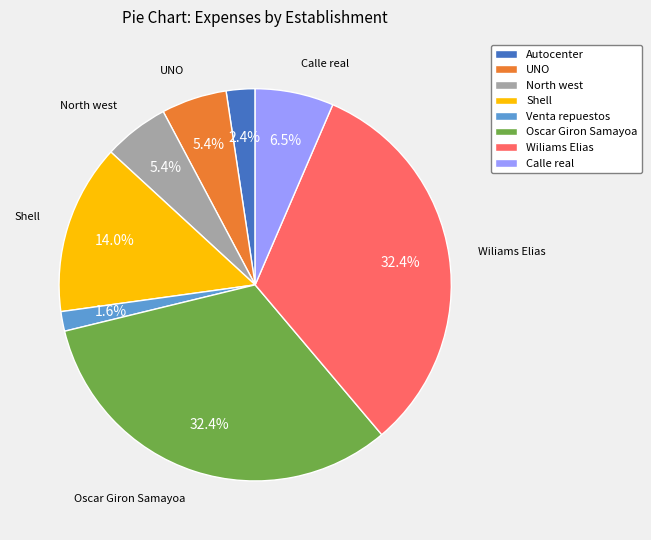

What is the smallest slice in the pie chart?

Venta repuestos